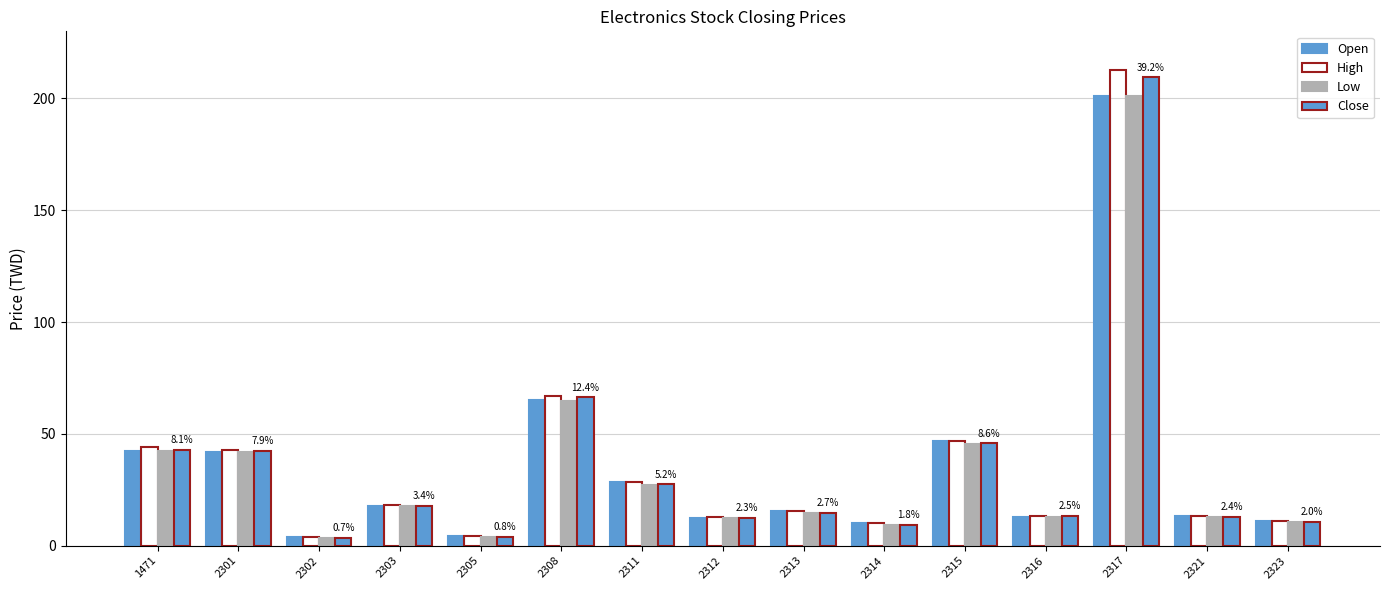

How many values in the Close series are below 14?

7